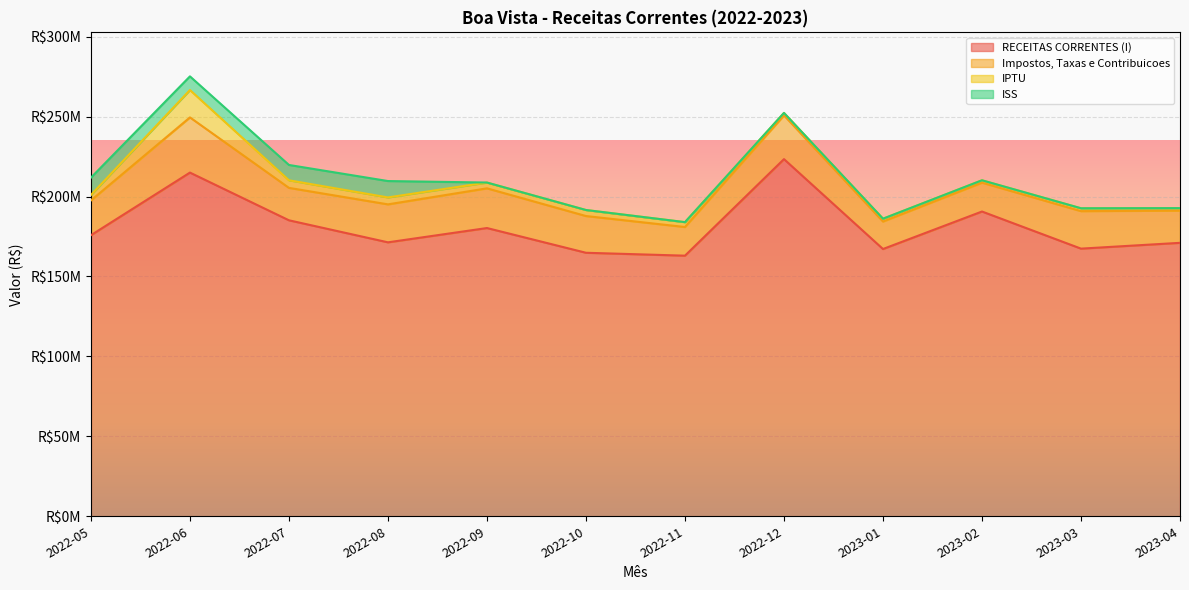

What is the average value of the ISS series?

3269179.8